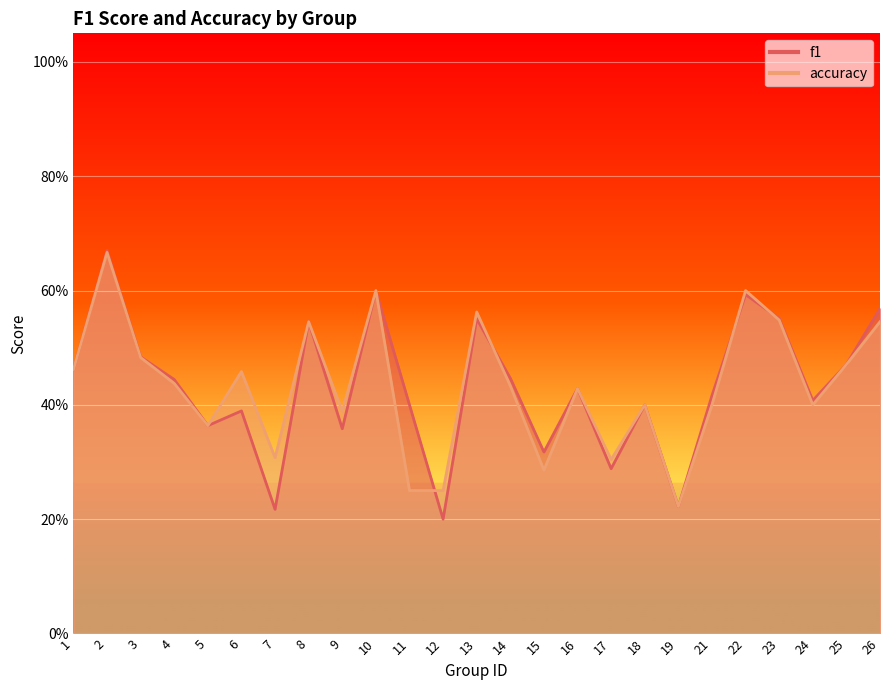

True or false: accuracy and f1 intersect in this chart.

True